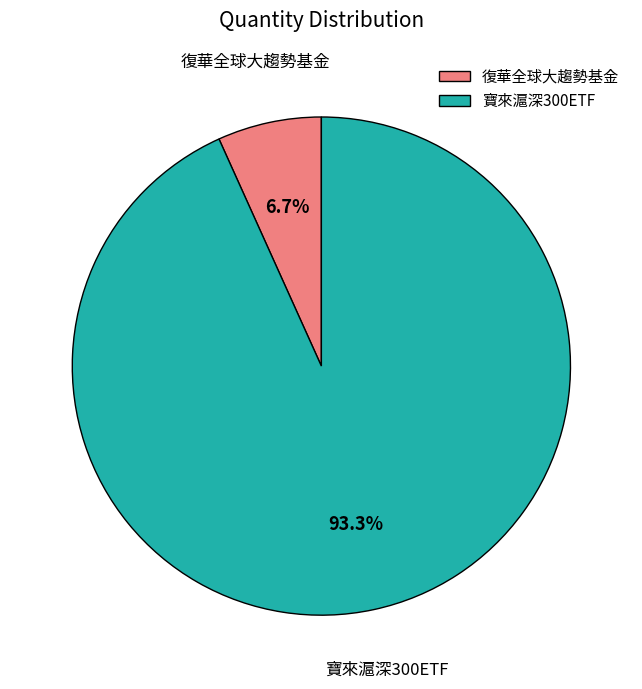

Approximately how many times larger is the value at 復華全球大趨勢基金 compared to 寶來滬深300ETF?

0.1